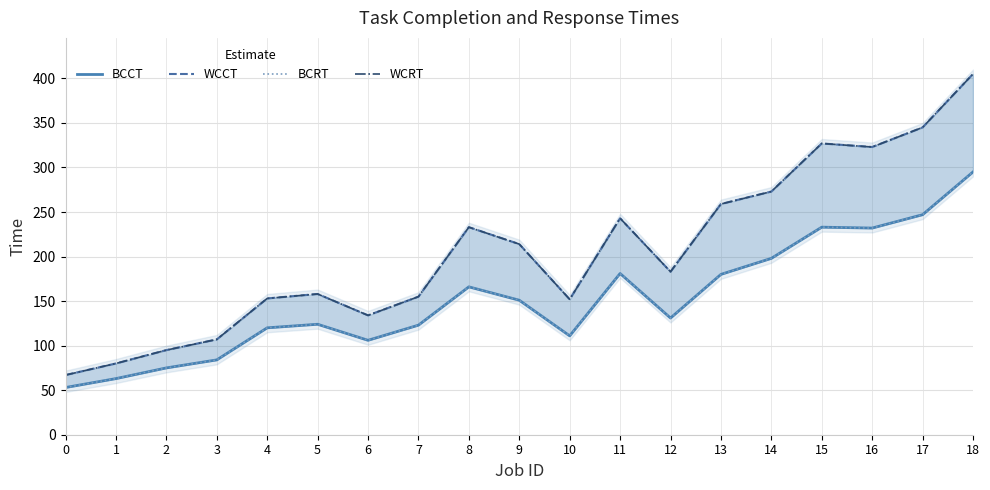

List the series in order of their peak value, lowest first.

BCCT, BCRT, WCCT, WCRT